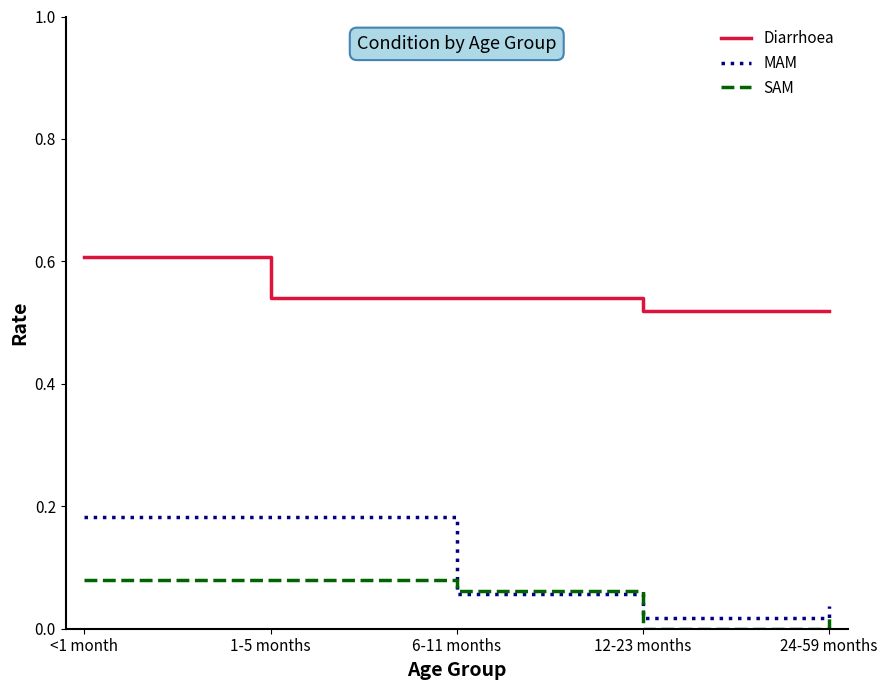

The SAM series shows 0.0 at <1 month. True or false?

False